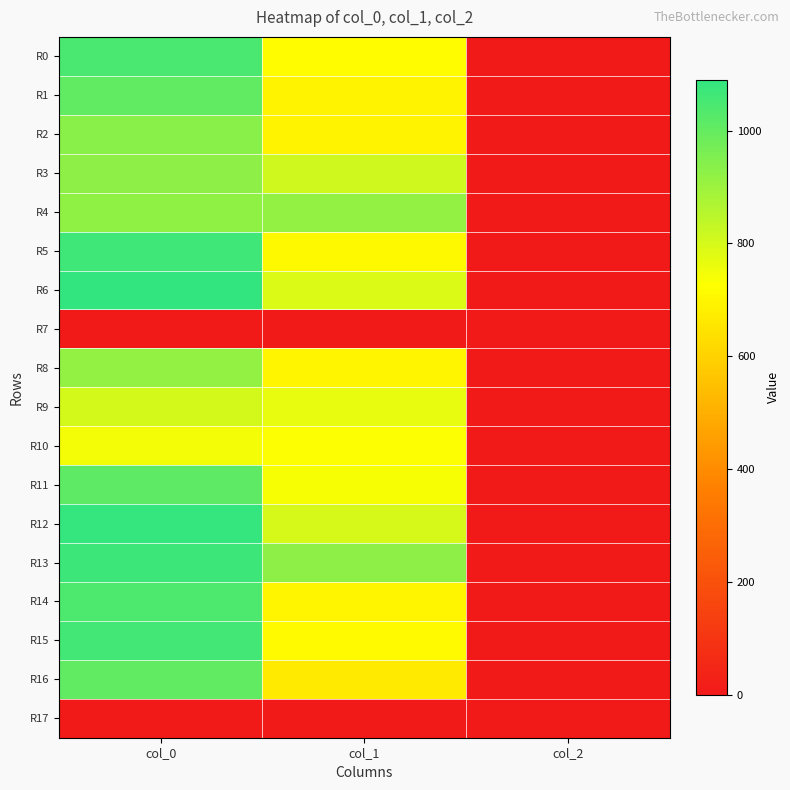

Reading left to right, transcribe all the data shown in this chart.

R0: col_0=1046.7	col_1=718.9	col_2=2.0
R1: col_0=1006.7	col_1=691.9	col_2=2.0
R2: col_0=933.3	col_1=691.9	col_2=2.0
R3: col_0=926.7	col_1=810.0	col_2=2.0
R4: col_0=920.0	col_1=918.0	col_2=2.0
R5: col_0=1066.7	col_1=708.8	col_2=2.0
R6: col_0=1090.0	col_1=789.8	col_2=2.0
R7: col_0=0.0	col_1=0.0	col_2=0.0
R8: col_0=916.7	col_1=702.0	col_2=2.0
R9: col_0=803.3	col_1=769.5	col_2=2.0
R10: col_0=743.3	col_1=729.0	col_2=2.0
R11: col_0=1013.3	col_1=739.1	col_2=2.0
R12: col_0=1083.3	col_1=796.5	col_2=2.0
R13: col_0=1070.0	col_1=928.1	col_2=2.0
R14: col_0=1040.0	col_1=702.0	col_2=2.0
R15: col_0=1060.0	col_1=712.1	col_2=2.0
R16: col_0=1006.7	col_1=668.2	col_2=2.0
R17: col_0=0.0	col_1=0.0	col_2=0.0